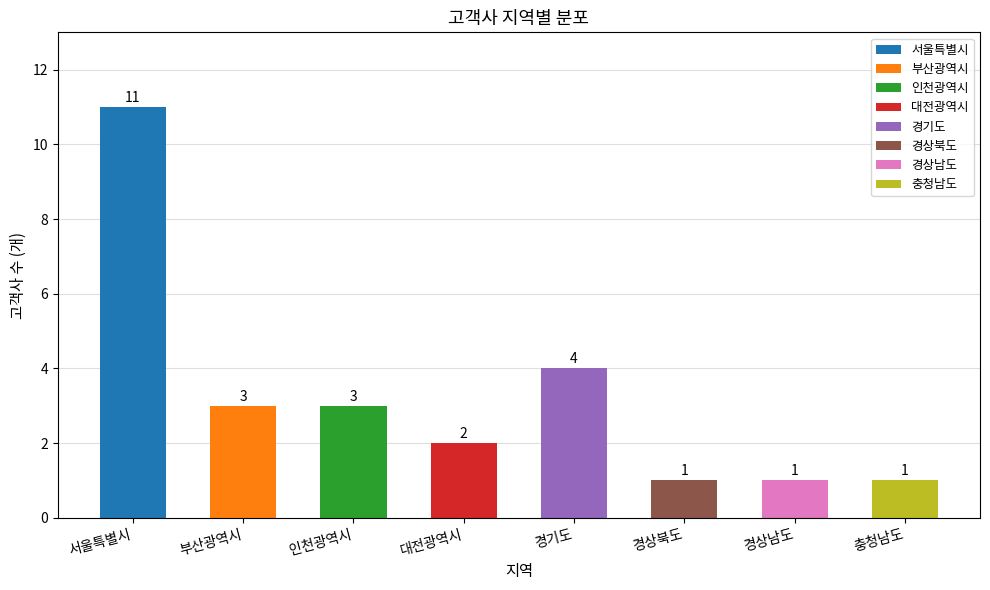

What is the value of the 6th bar from the left?

1